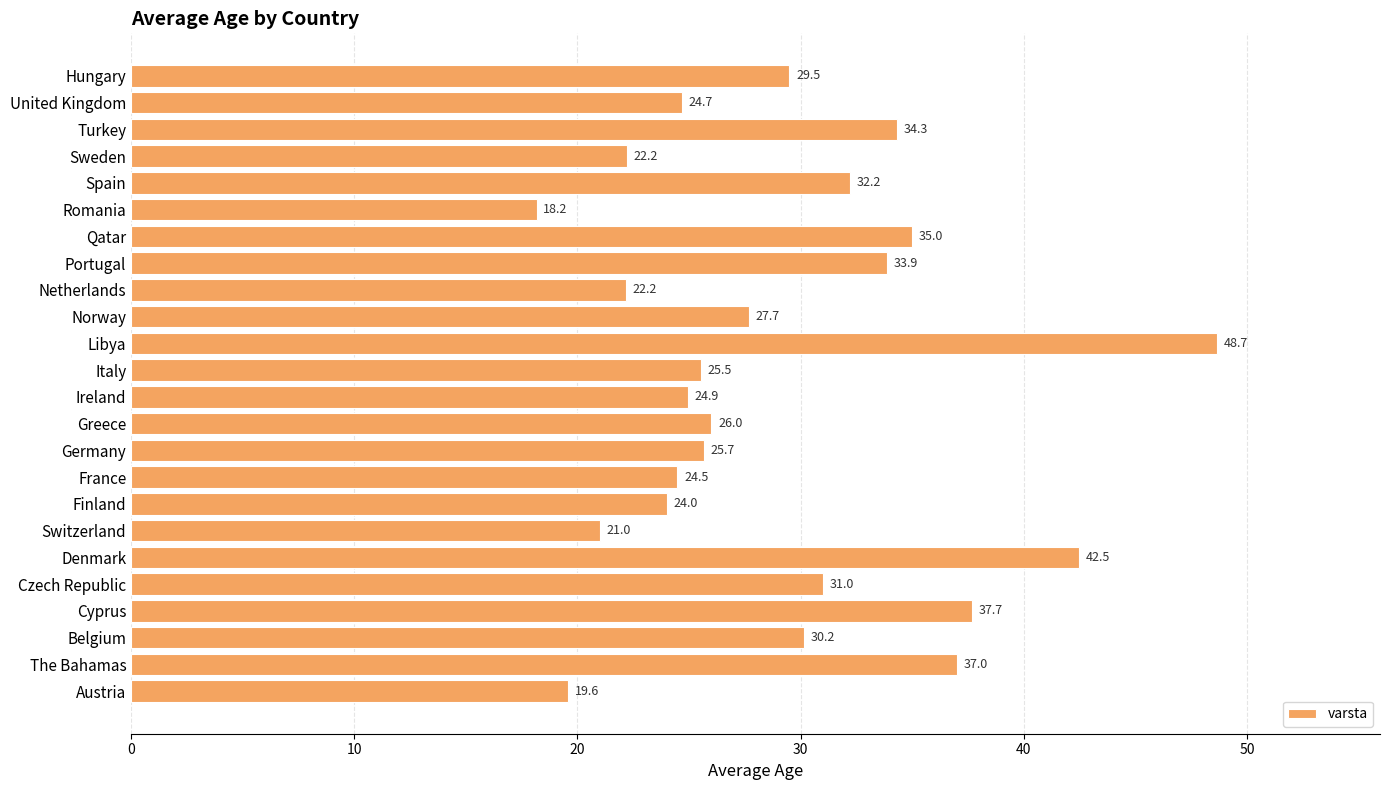

What is the change in value from The Bahamas to Czech Republic?

-6.0